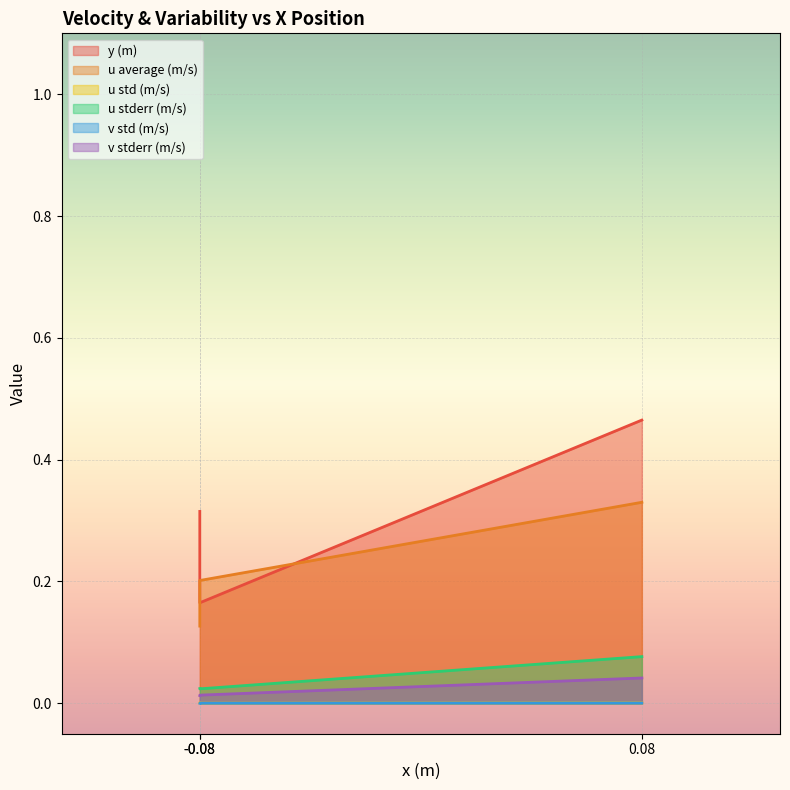

The value of u average (m/s) at 0.08 is 0.2. True or false?

False